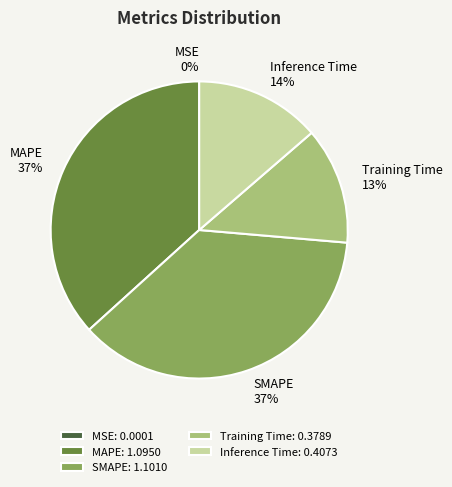

Between SMAPE and Training Time, which is larger?

SMAPE